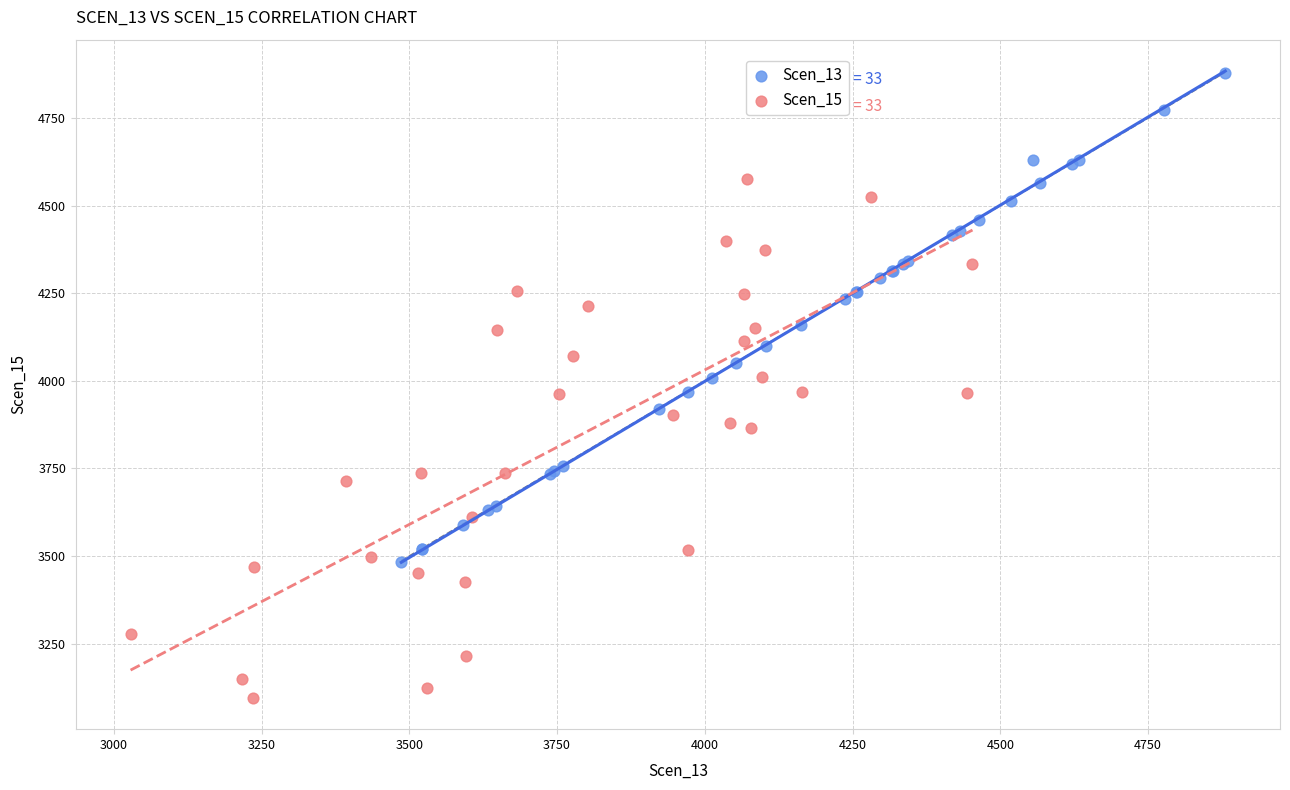

Which series contains the lowest Y value?

Scen_15